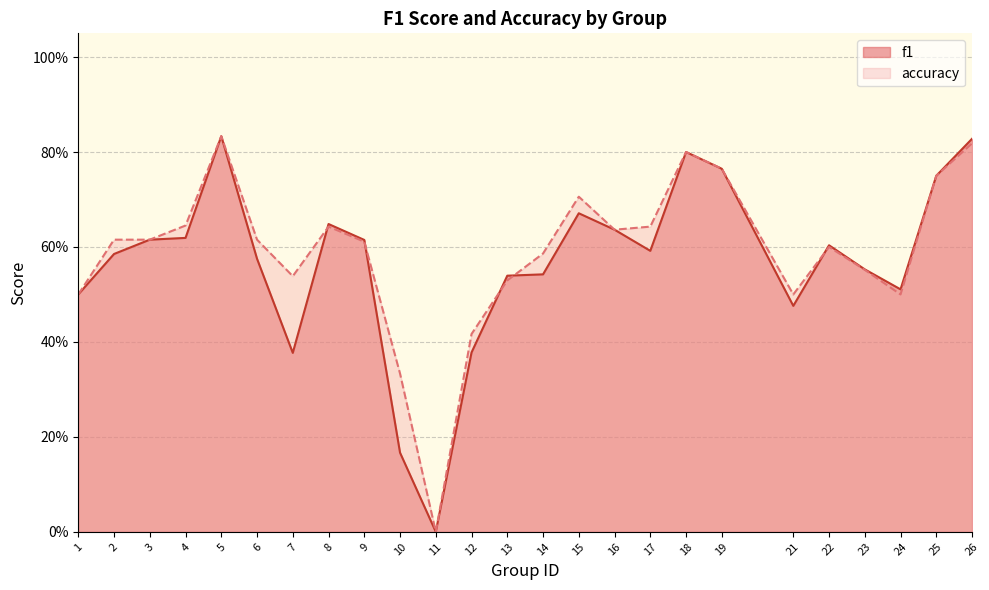

Which series has the widest spread of values?

f1